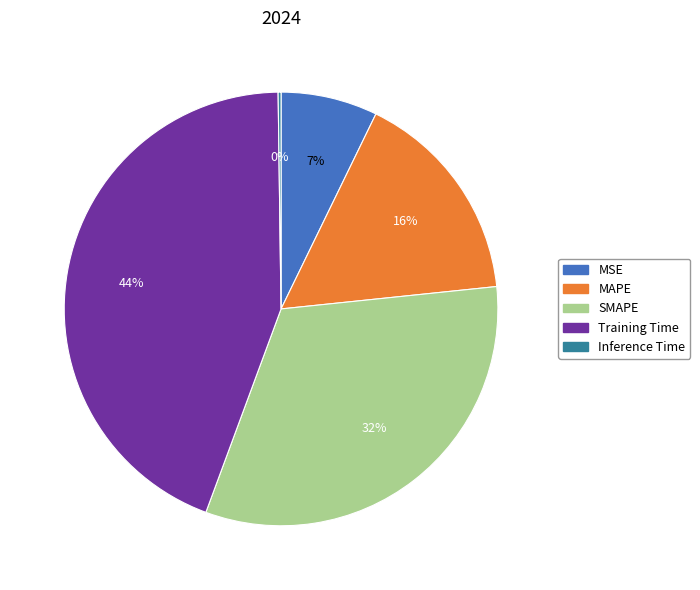

True or false: MSE accounts for 7% of the total.

True